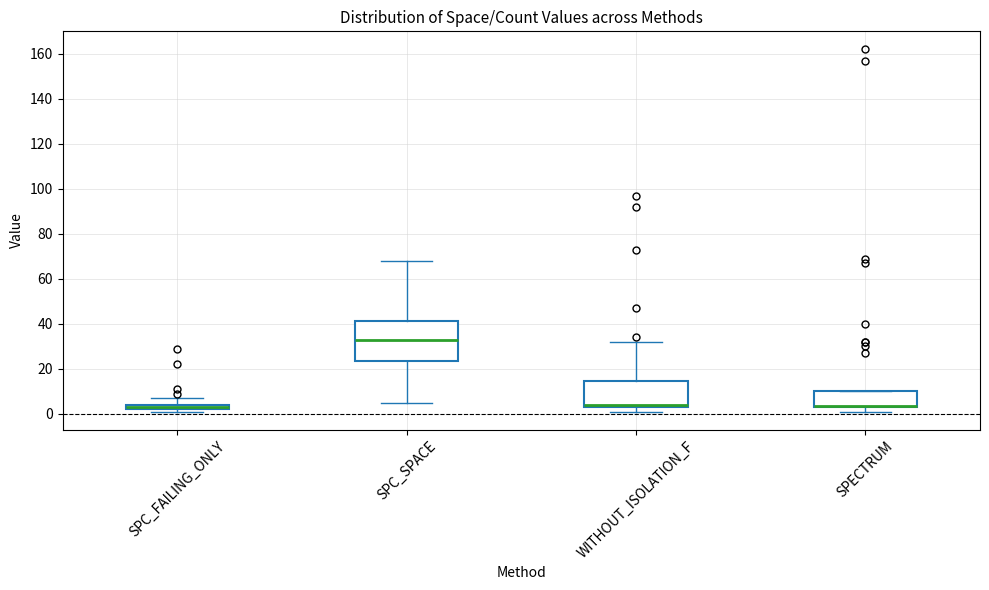

Where is the lower edge of the box for SPC_FAILING_ONLY on the y-axis? The values are not printed on the chart, so give them approximately, as read against the axis.

2